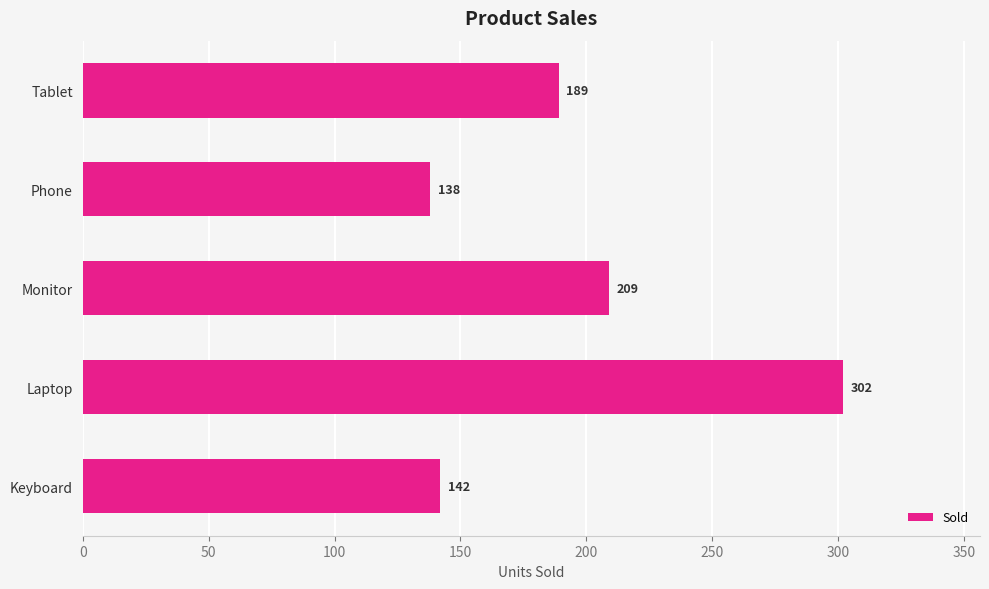

How many values are below 189?

2